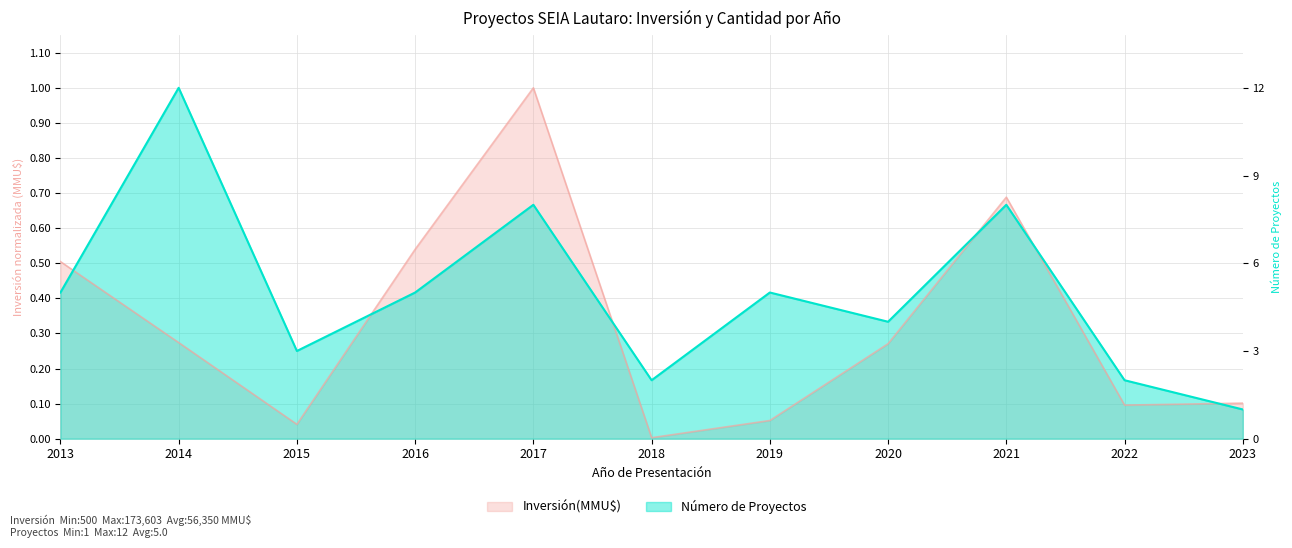

What value does the Número de Proyectos series have at 2020?

0.3